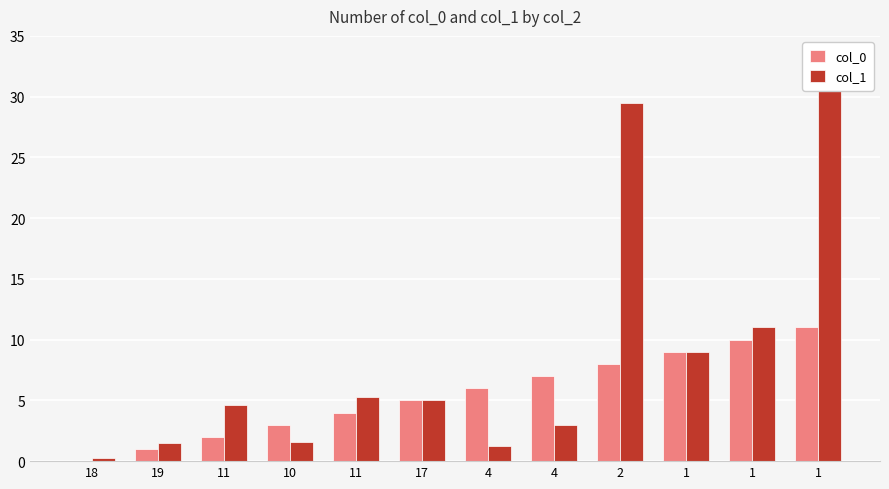

How many groups of bars are there?

12